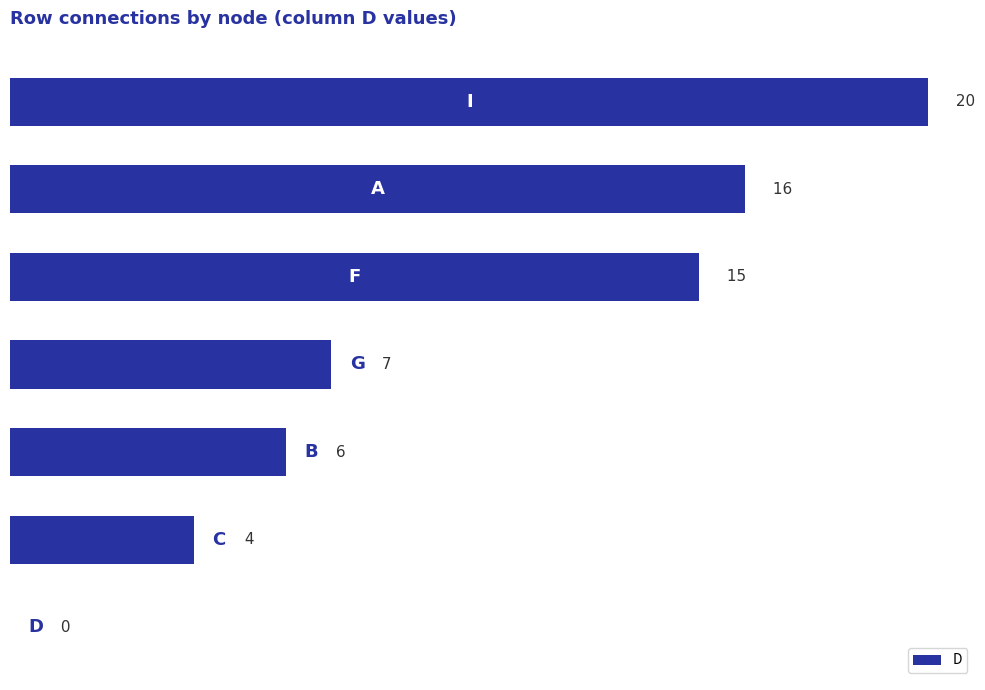

What is the maximum value shown in the chart?

20